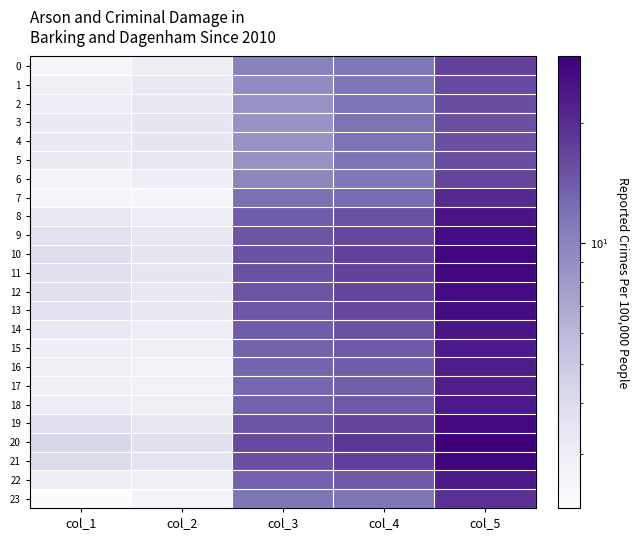

What is the total value across all series at col_2?

75.6